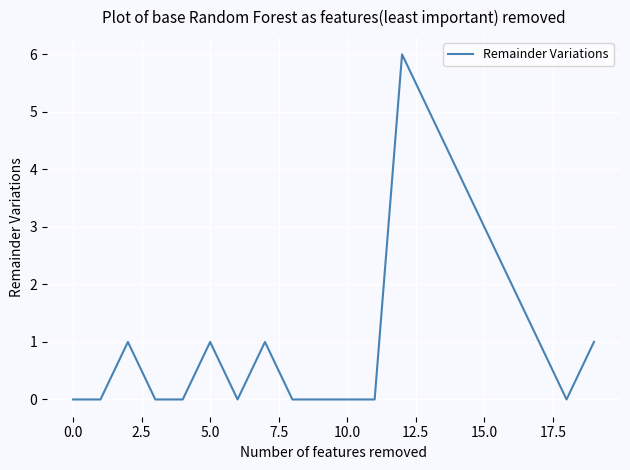

What is the difference between the maximum and minimum values?

6